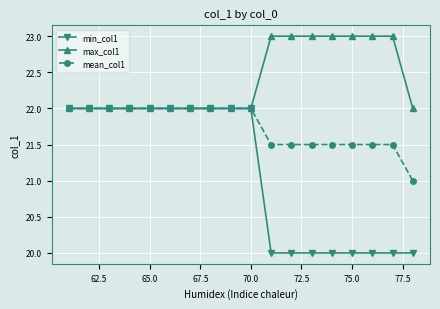

What is the minimum value for max_col1?

22.0